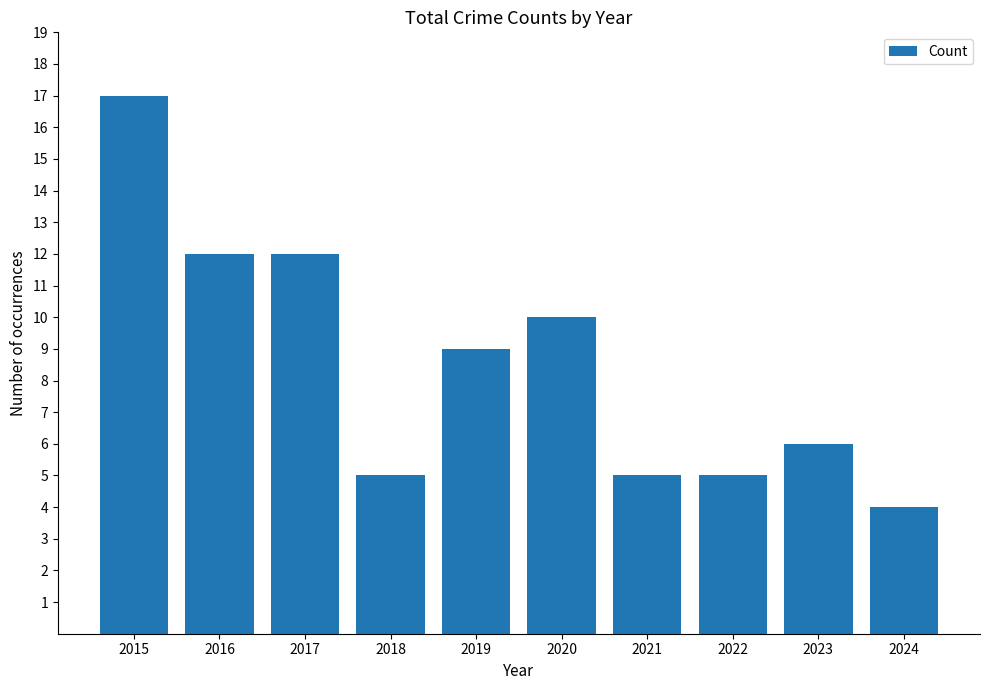

Where does the data first go above 9?

2015